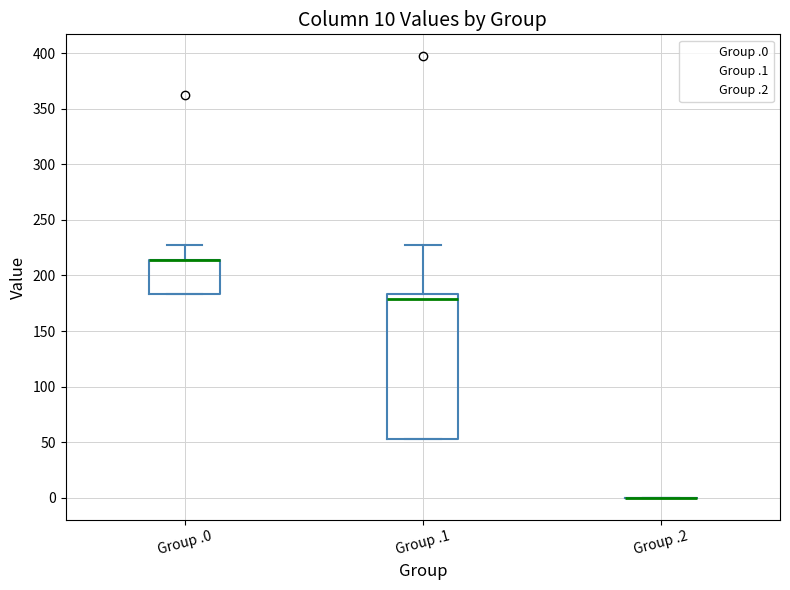

Which box is the tallest, from its lower edge to its upper edge?

Group .1